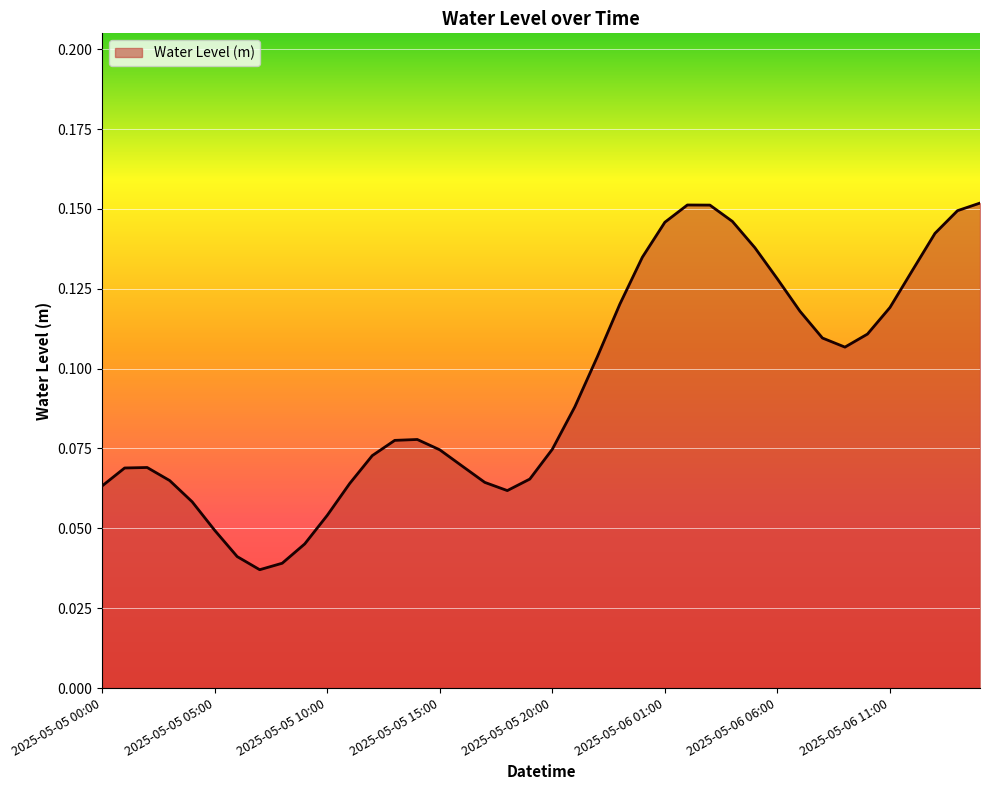

How many points are lower than both their immediate neighbors (excluding endpoints)?

3